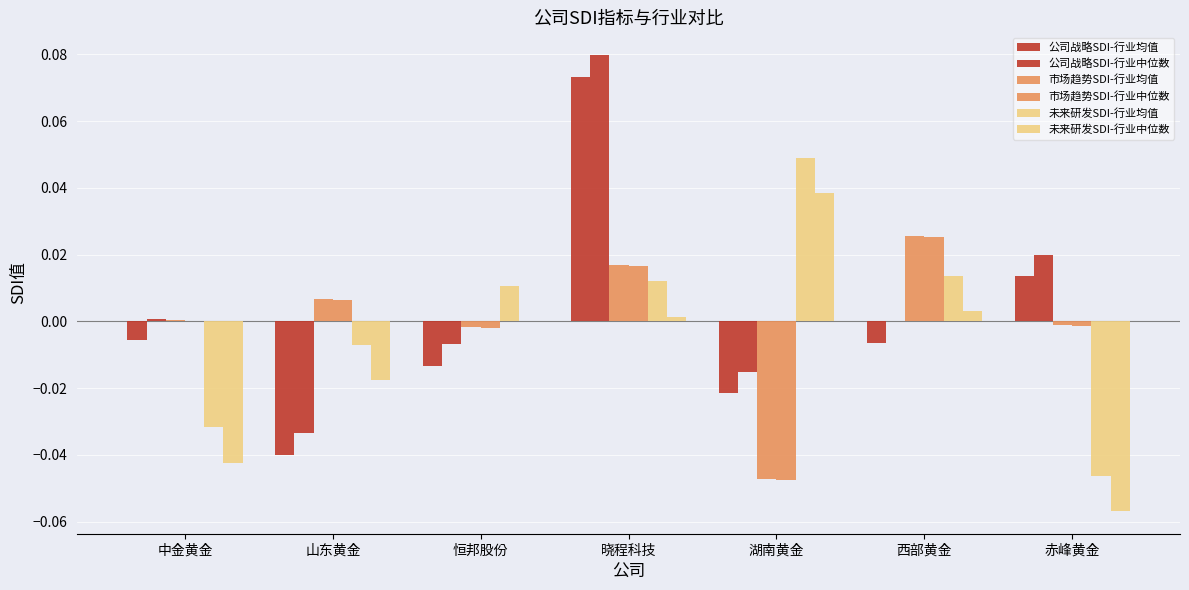

Are the bars grouped side by side (vs. stacked)?

Yes